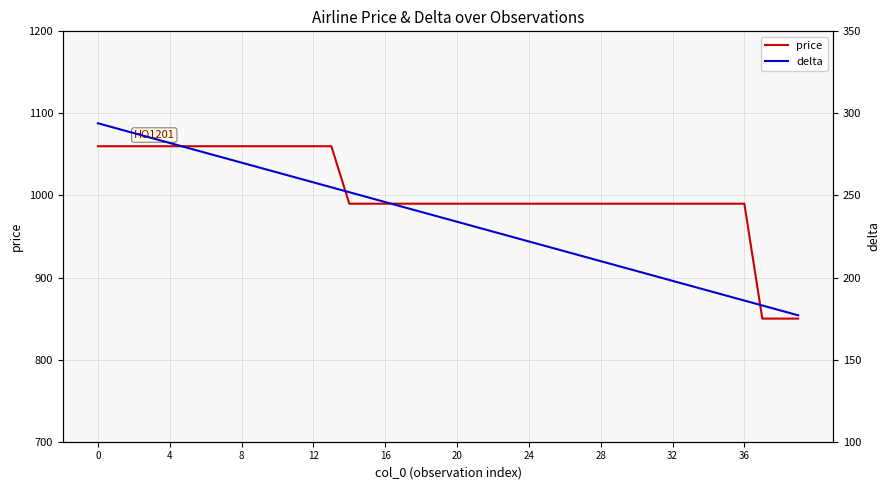

True or false: delta and price cross at least once.

False